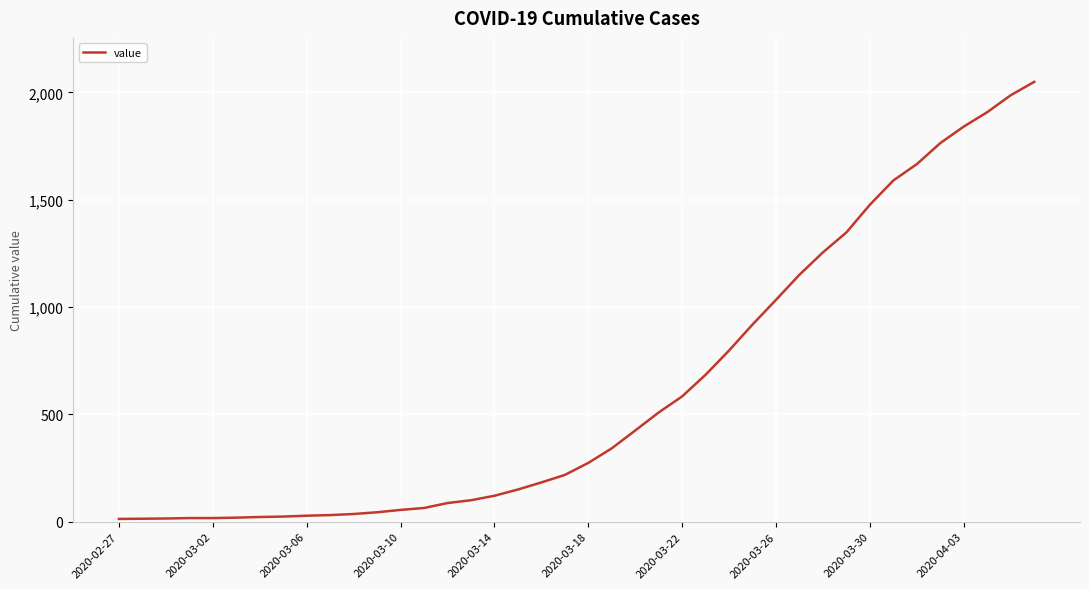

What is the average value?

622